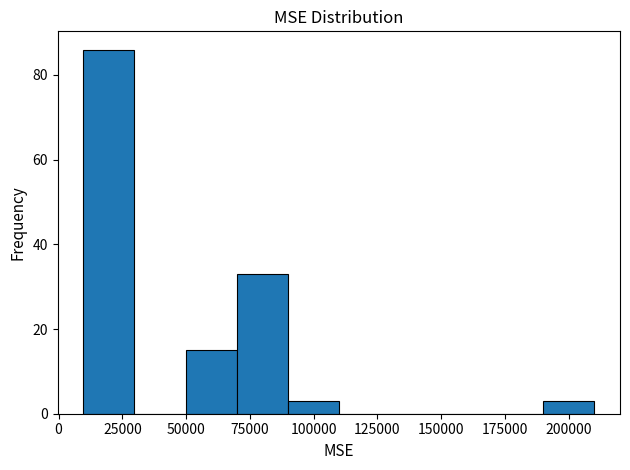

Over which range of the x-axis is the bar tallest?

10000 to 30000